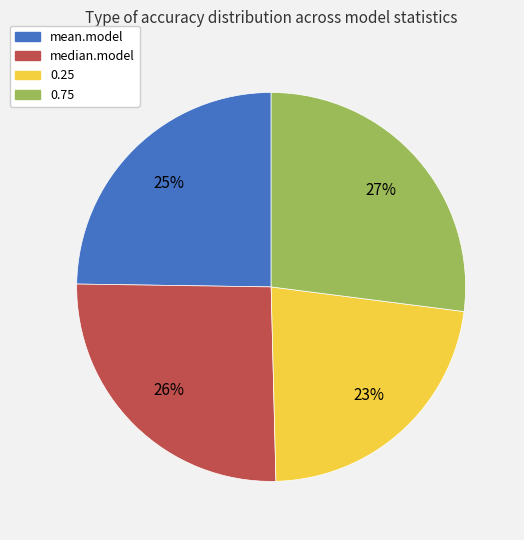

To the nearest percent, what is the difference between the median.model and mean.model slice percentages?

1%